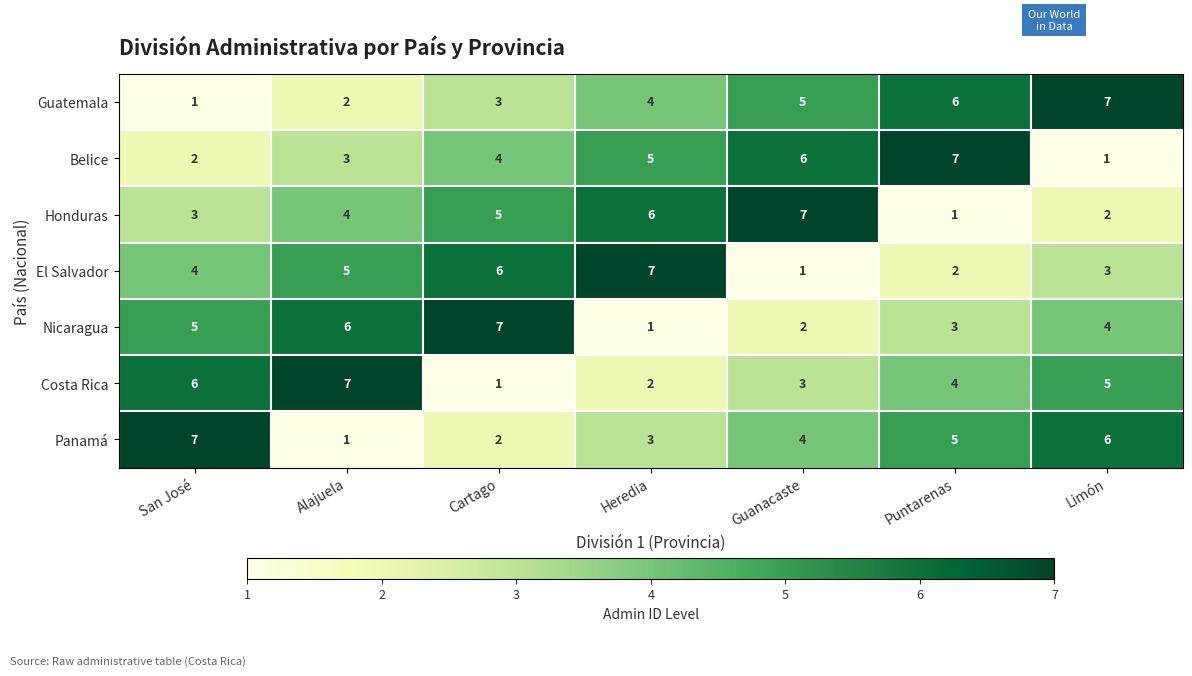

Rank the categories by Costa Rica value from highest to lowest.

Alajuela, San José, Limón, Puntarenas, Guanacaste, Heredia, Cartago